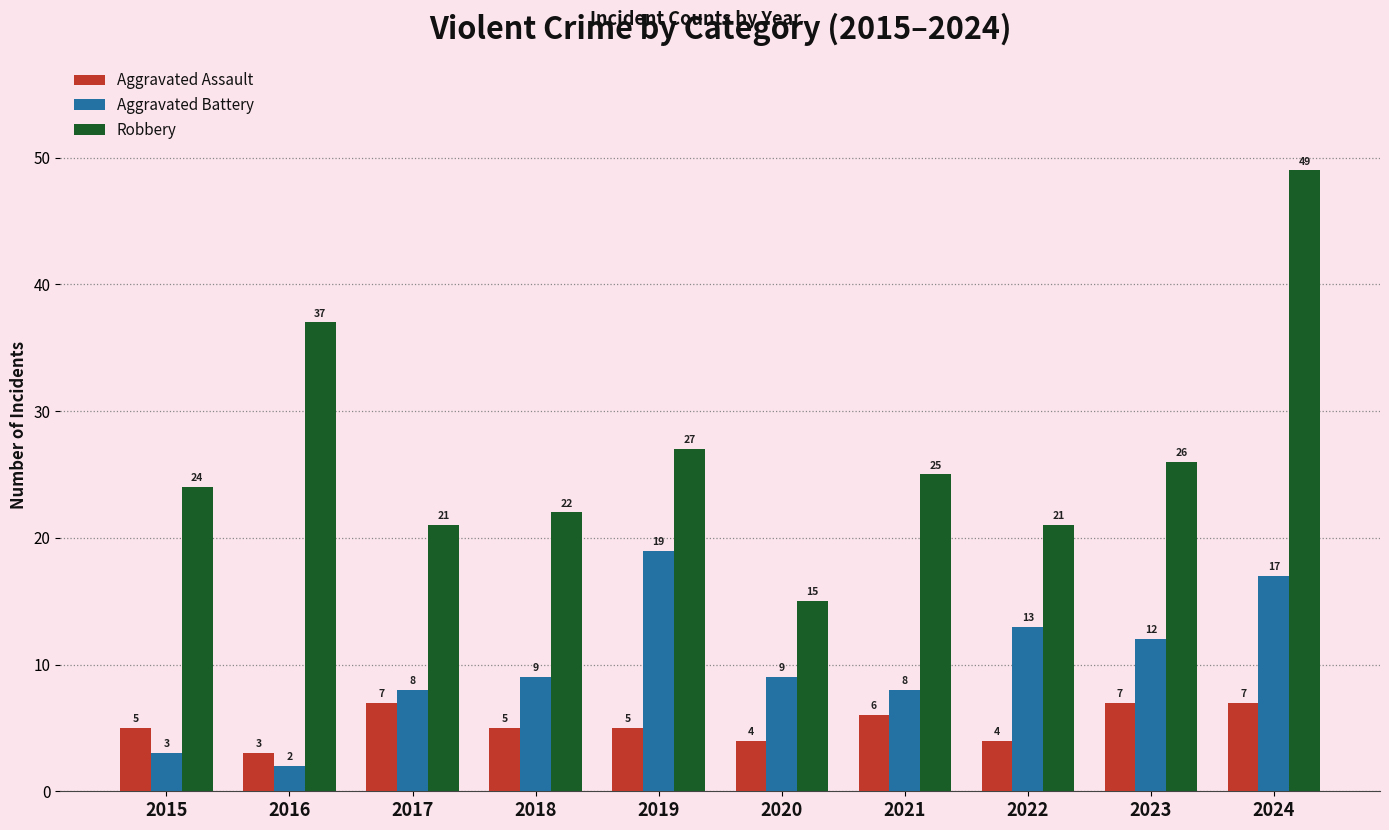

How many series are shown in this chart?

3